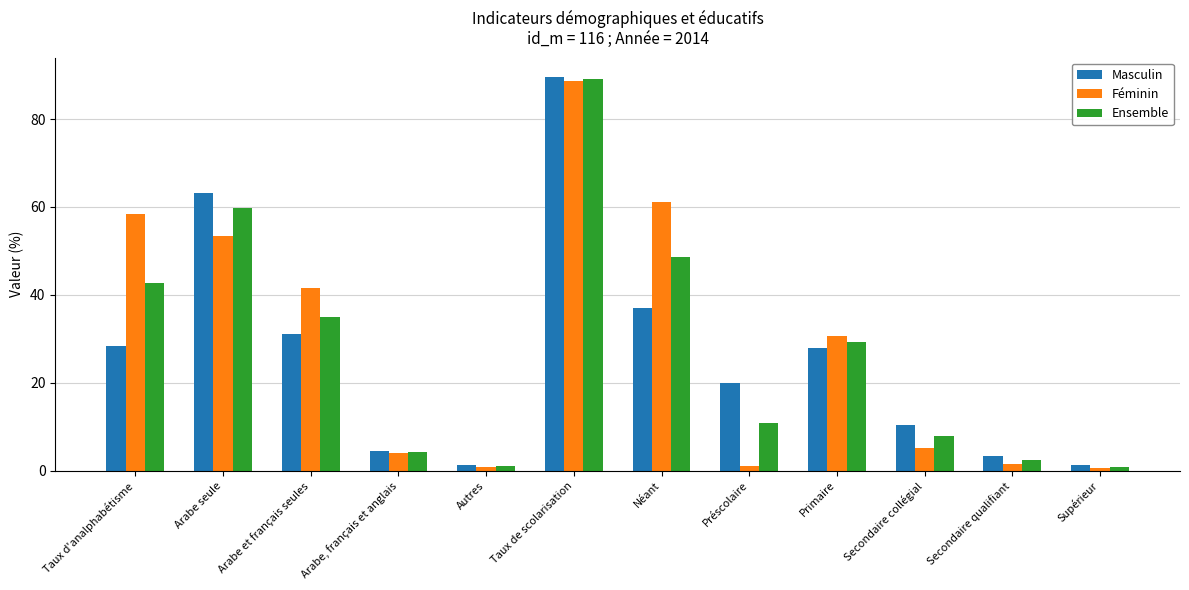

What is the sum of the Ensemble values at Préscolaire and Taux d'analphabétisme?

53.7